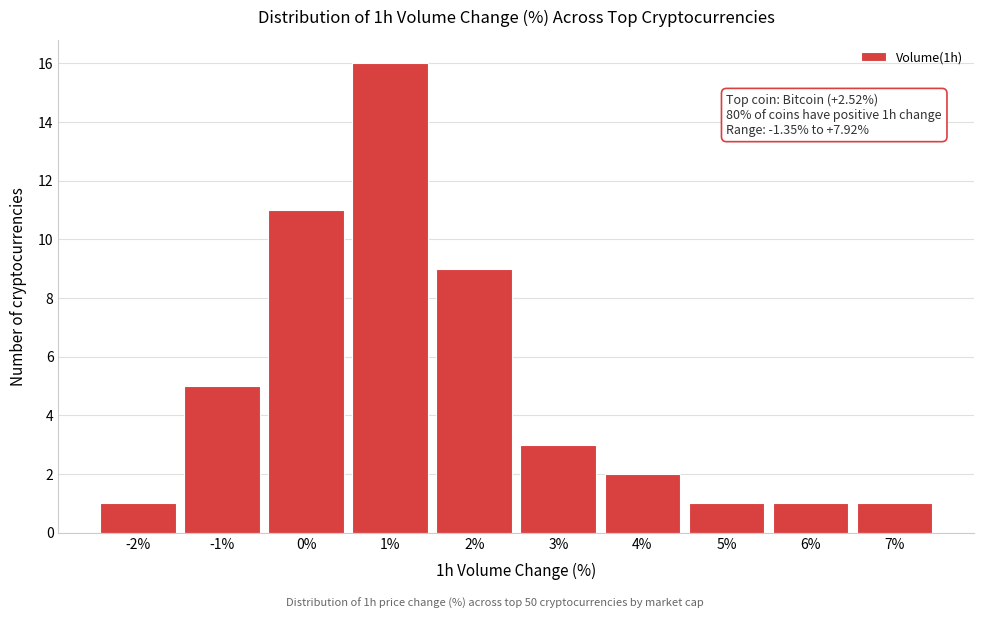

Reading left to right, list all the values displayed in this chart.

1	5	11	16	9	3	2	1	1	1